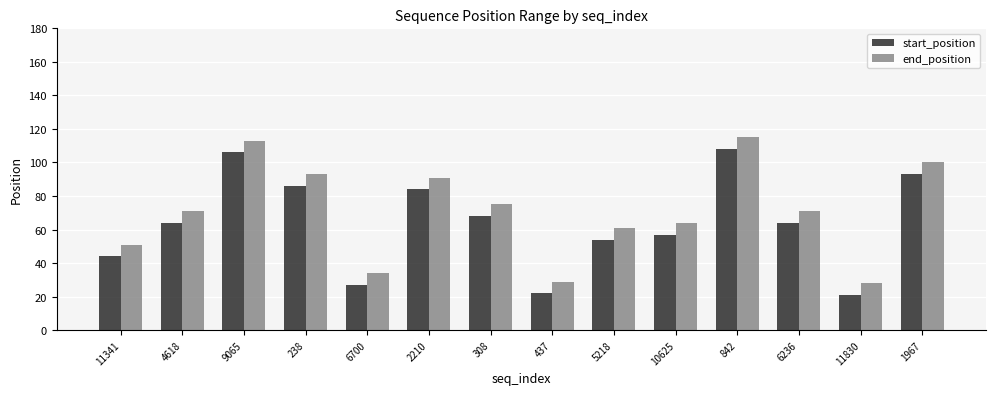

What is the average value of the end_position series?

71